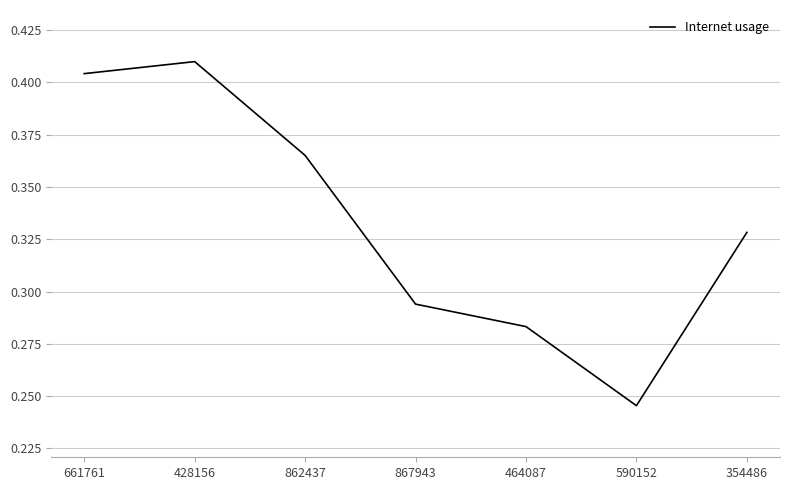

Which has a higher value, 464087 or 867943?

867943